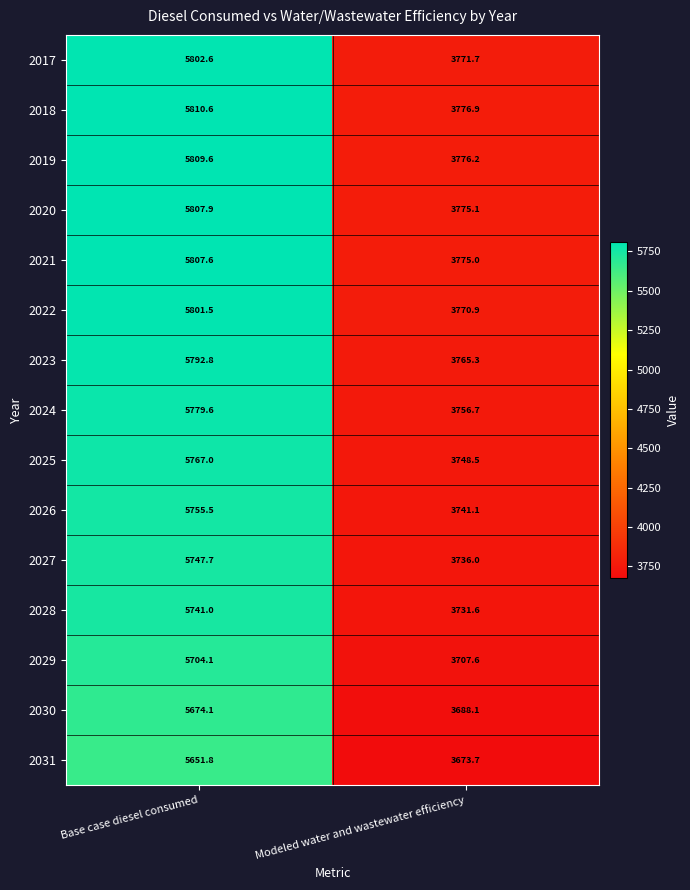

Rank the series by their maximum value, from lowest to highest.

2031, 2030, 2029, 2028, 2027, 2026, 2025, 2024, 2023, 2022, 2017, 2021, 2020, 2019, 2018